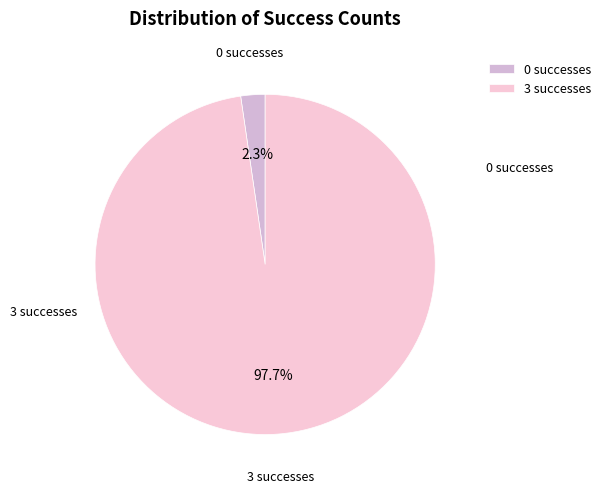

Combined, what portion of the pie is 3 successes and 0 successes?

100.0%